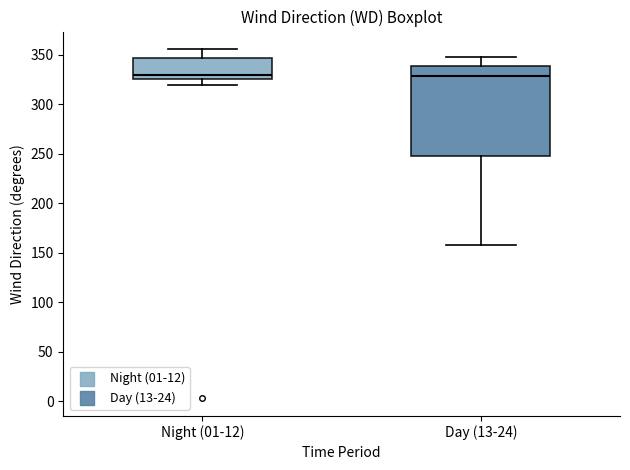

Comparing the boxes themselves (not the whiskers), which one is the tallest?

Day (13-24)